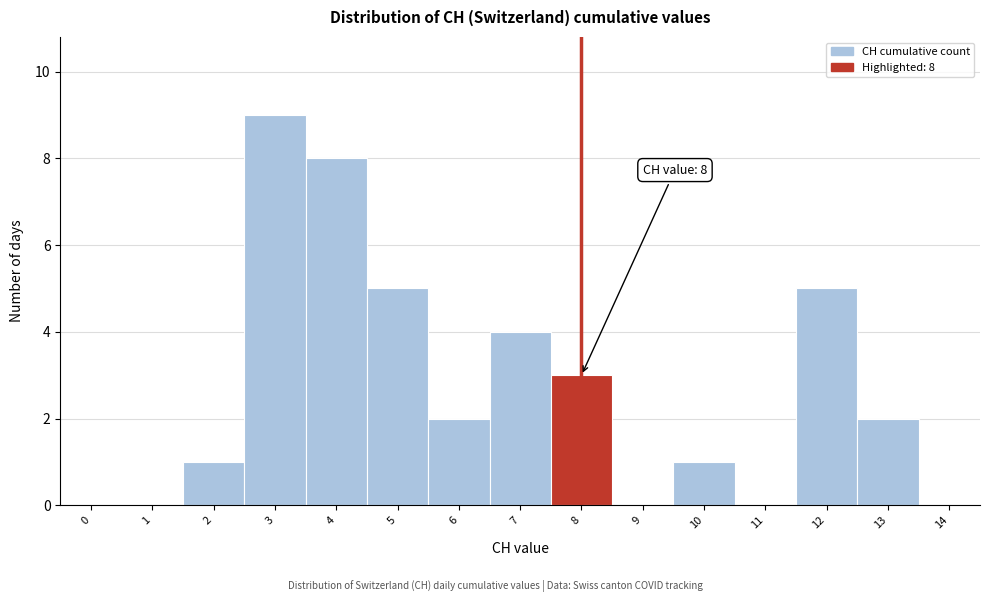

Reading left to right, extract all data points from this chart.

0=0	1=0	2=1	3=9	4=8	5=5	6=2	7=4	8=3	9=0	10=1	11=0	12=5	13=2	14=0